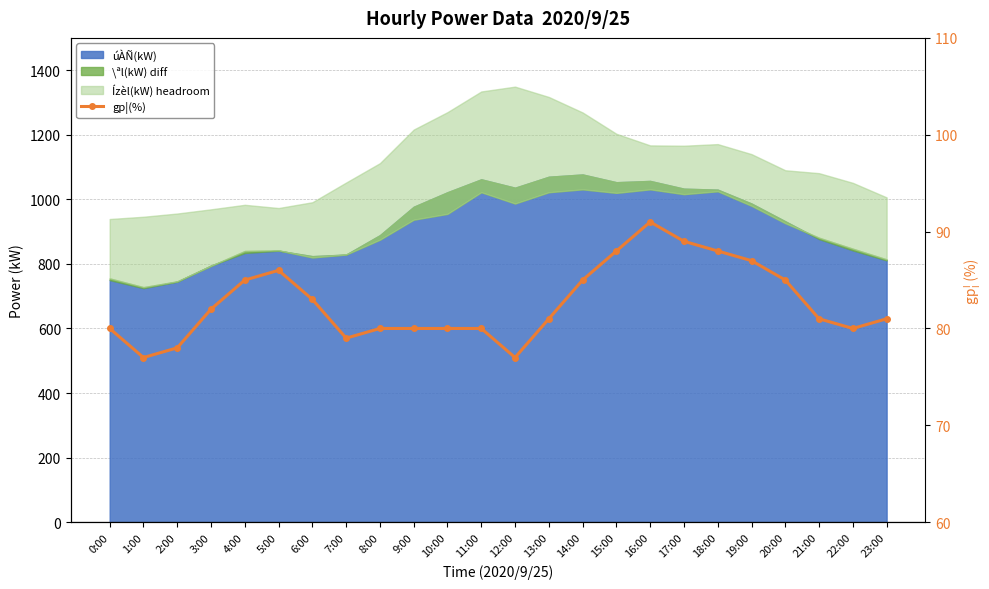

Reading left to right, list all the values displayed in this chart.

80	77	78	82	85	86	83	79	80	80	80	80	77	81	85	88	91	89	88	87	85	81	80	81